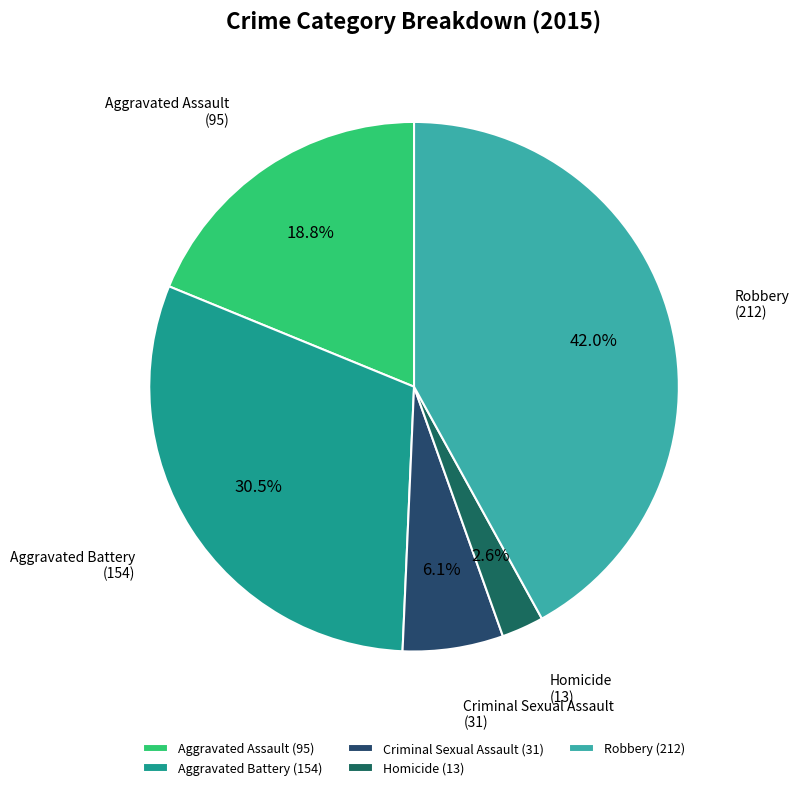

True or false: Homicide accounts for 3% of the total.

True